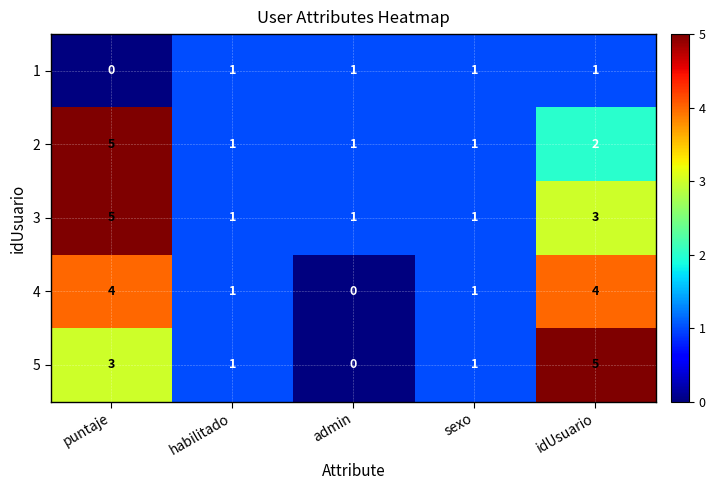

Which series has the largest total across all categories?

3